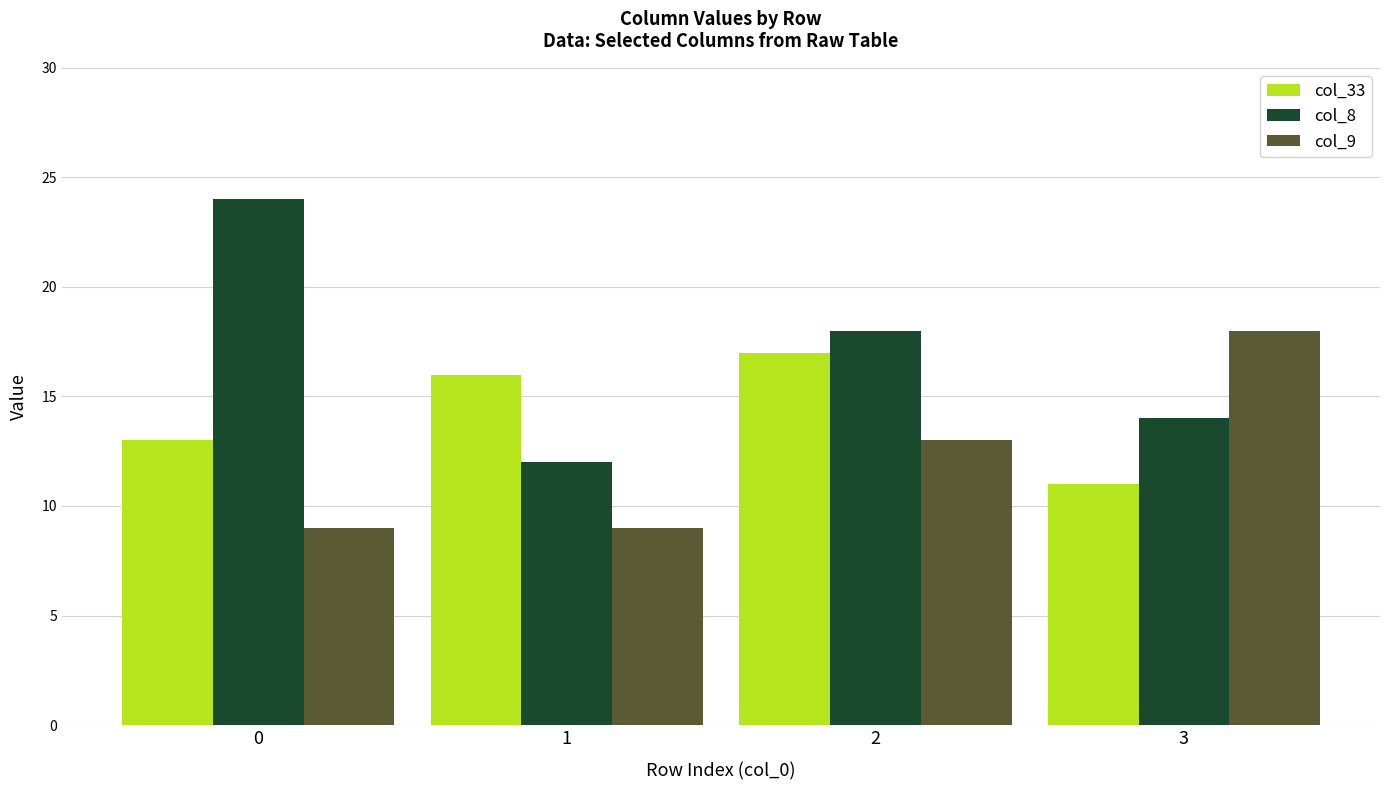

How many data points in col_8 are less than 18?

2